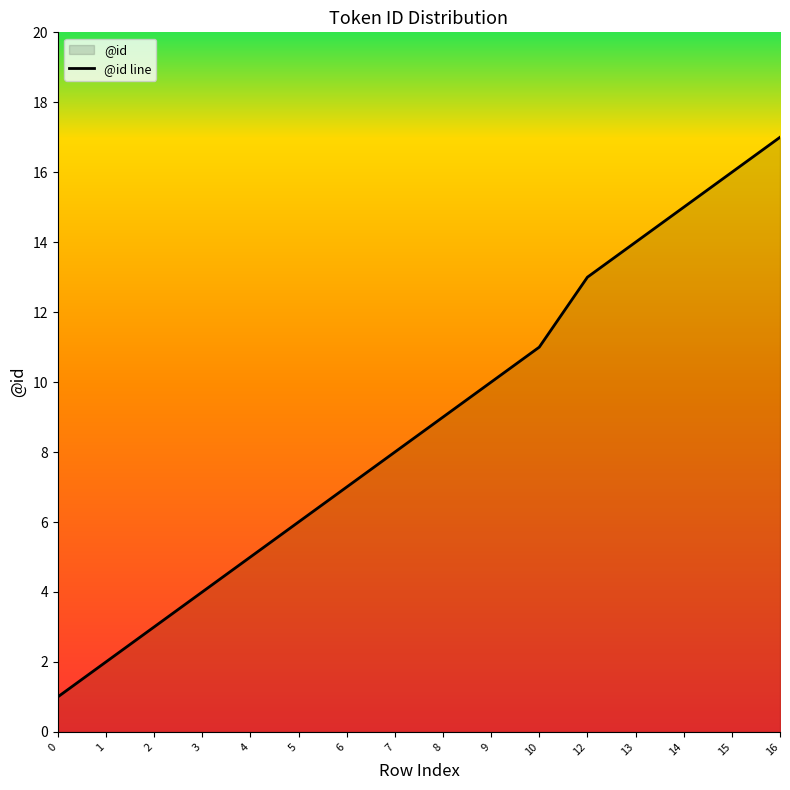

What is the sum of all values?

141